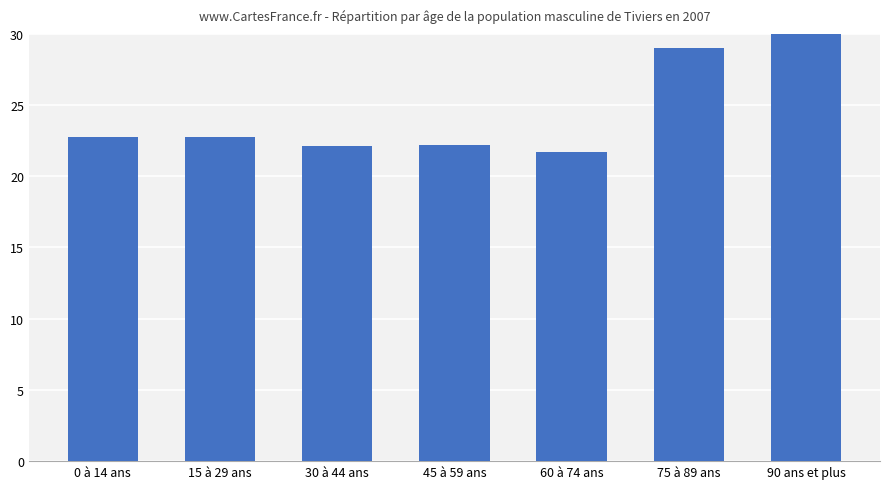

Is it true that the value at 90 ans et plus is 47.9?

False